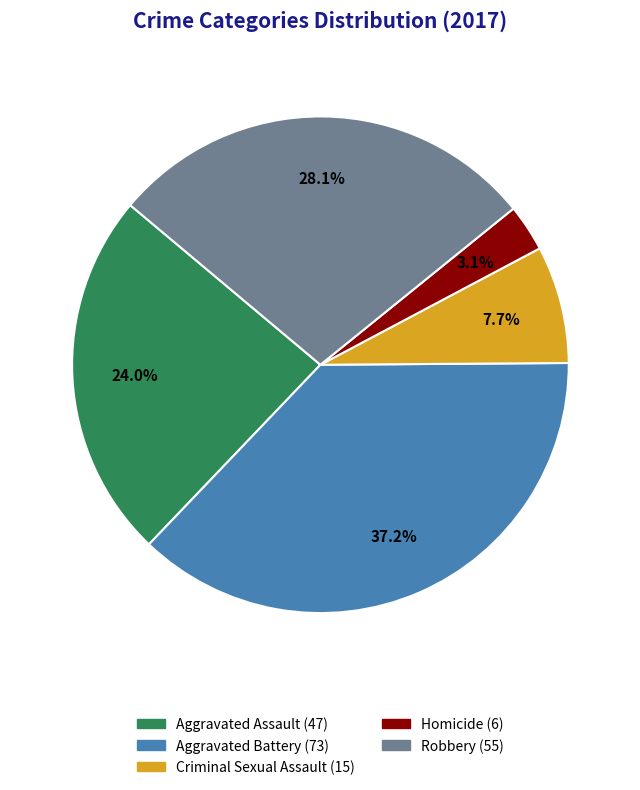

Which slice is the largest?

Aggravated Battery